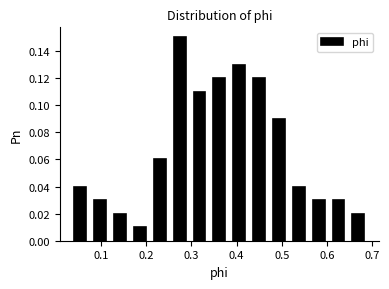

Reading left to right, transcribe this chart: for each bar, give the range it covers on the x-axis and its height. Neither the bar edges nor the heights are printed on the chart, so give them approximately, as read against the axes.

0.03 to 0.08: 0.04
0.08 to 0.12: 0.03
0.12 to 0.16: 0.02
0.16 to 0.21: 0.01
0.21 to 0.25: 0.06
0.25 to 0.30: 0.15
0.30 to 0.34: 0.11
0.34 to 0.38: 0.12
0.38 to 0.43: 0.13
0.43 to 0.47: 0.12
0.47 to 0.52: 0.09
0.52 to 0.56: 0.04
0.56 to 0.60: 0.03
0.60 to 0.65: 0.03
0.65 to 0.69: 0.02